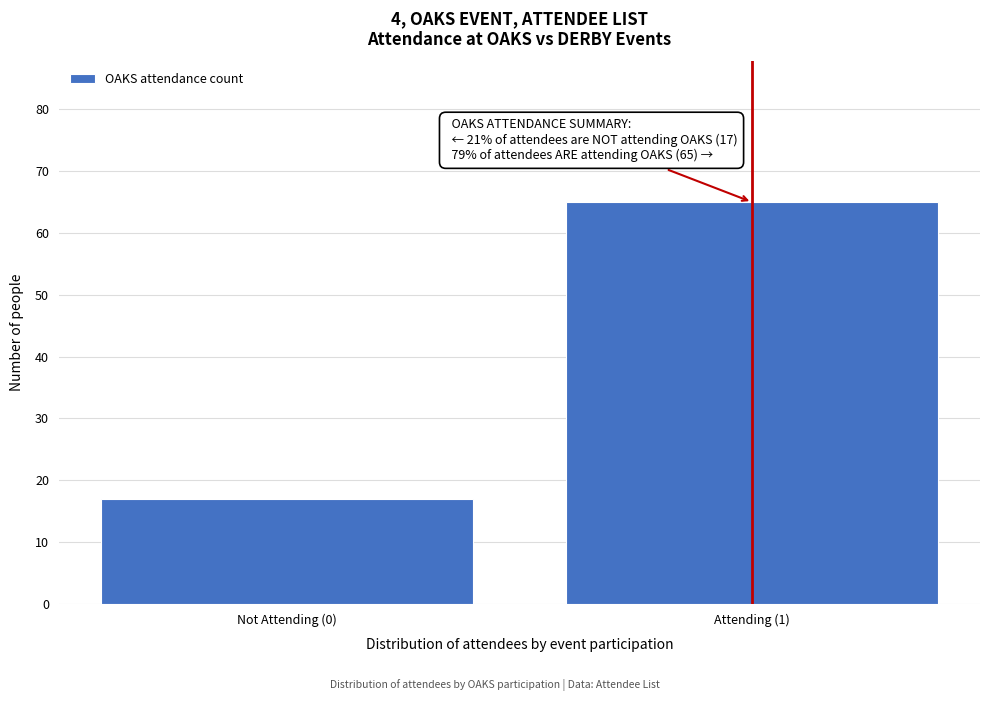

Reading left to right, transcribe all the data shown in this chart.

17	65